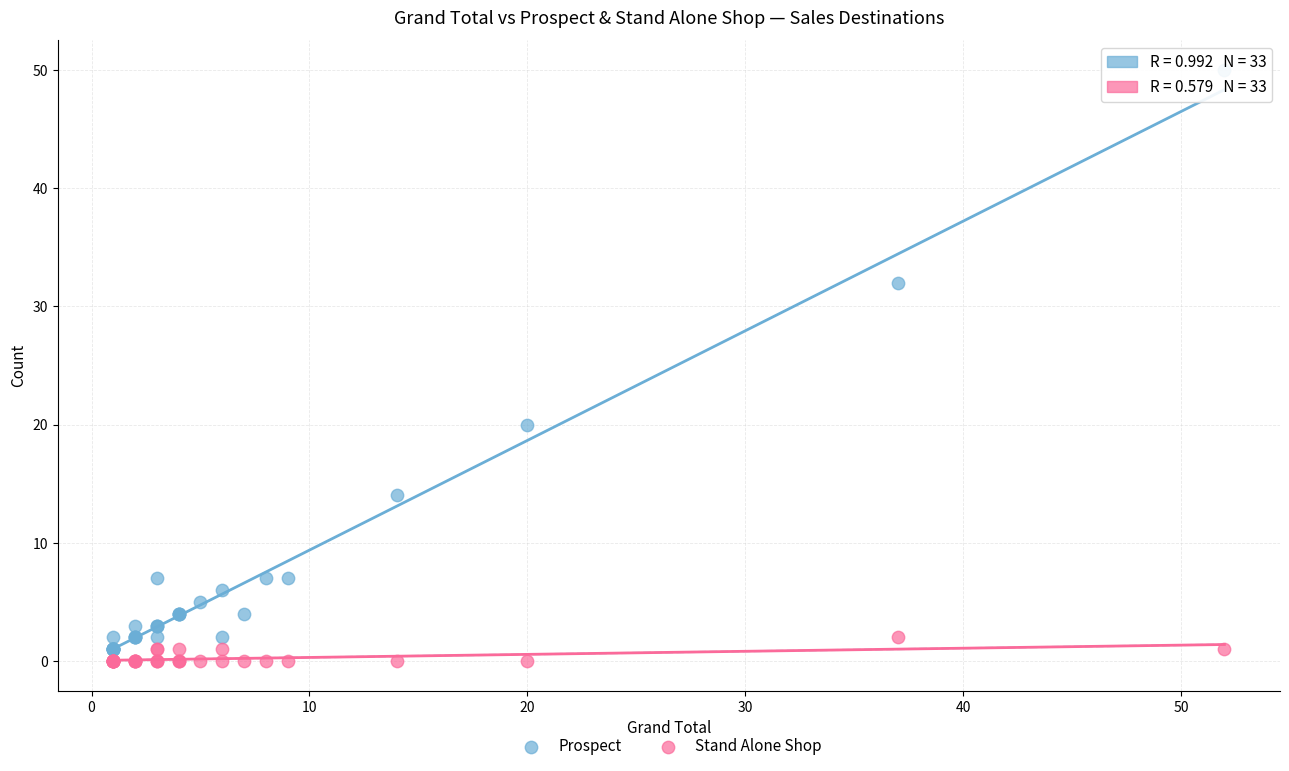

Across all series, what Y value is closest to 25?

20